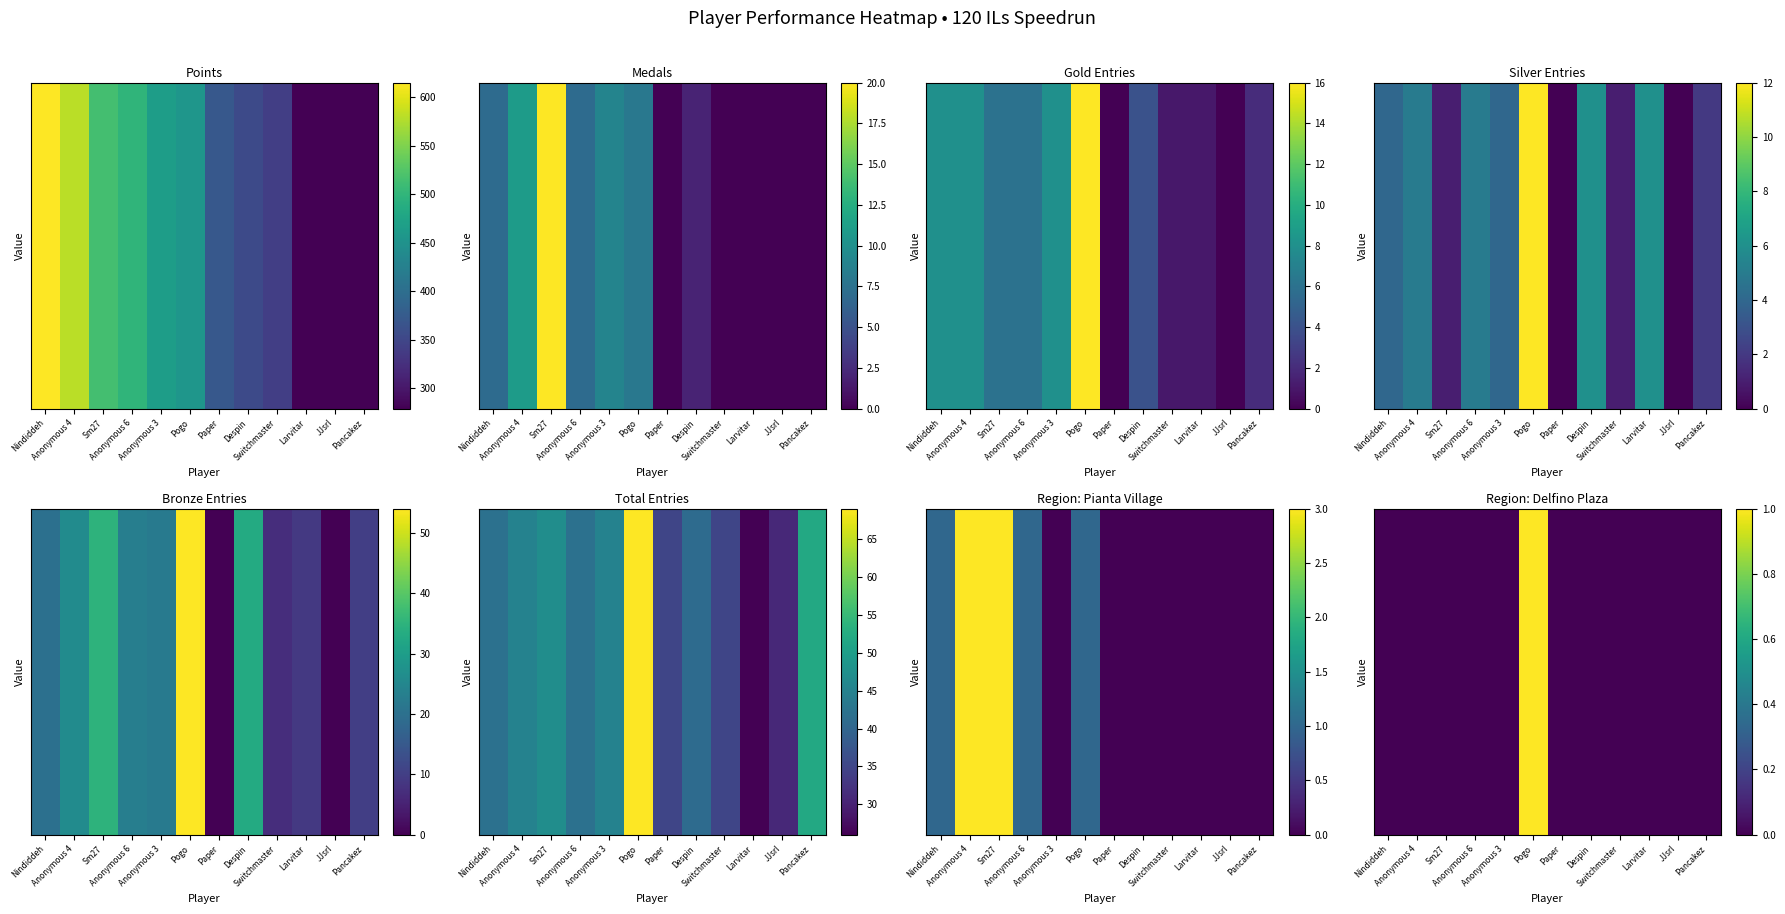

List the labels in order of value, largest first.

Pogo, Nindiddeh, Anonymous 4, Sm27, Anonymous 6, Anonymous 3, Paper, Despin, Switchmaster, Larvitar, JJsrl, Pancakez